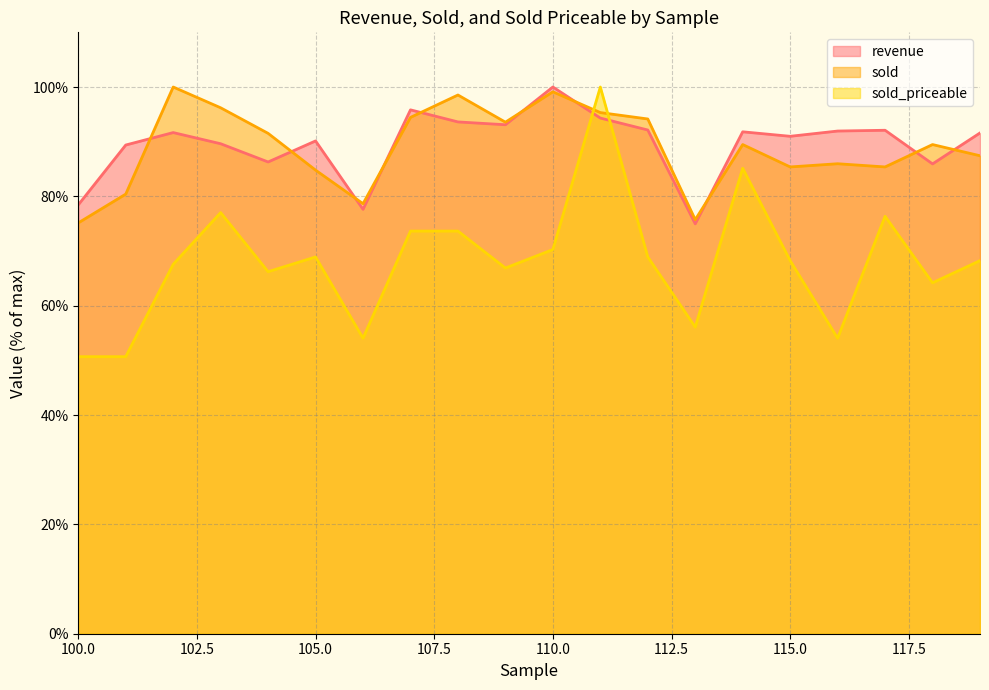

At how many categories does at least one series exceed 96?

5